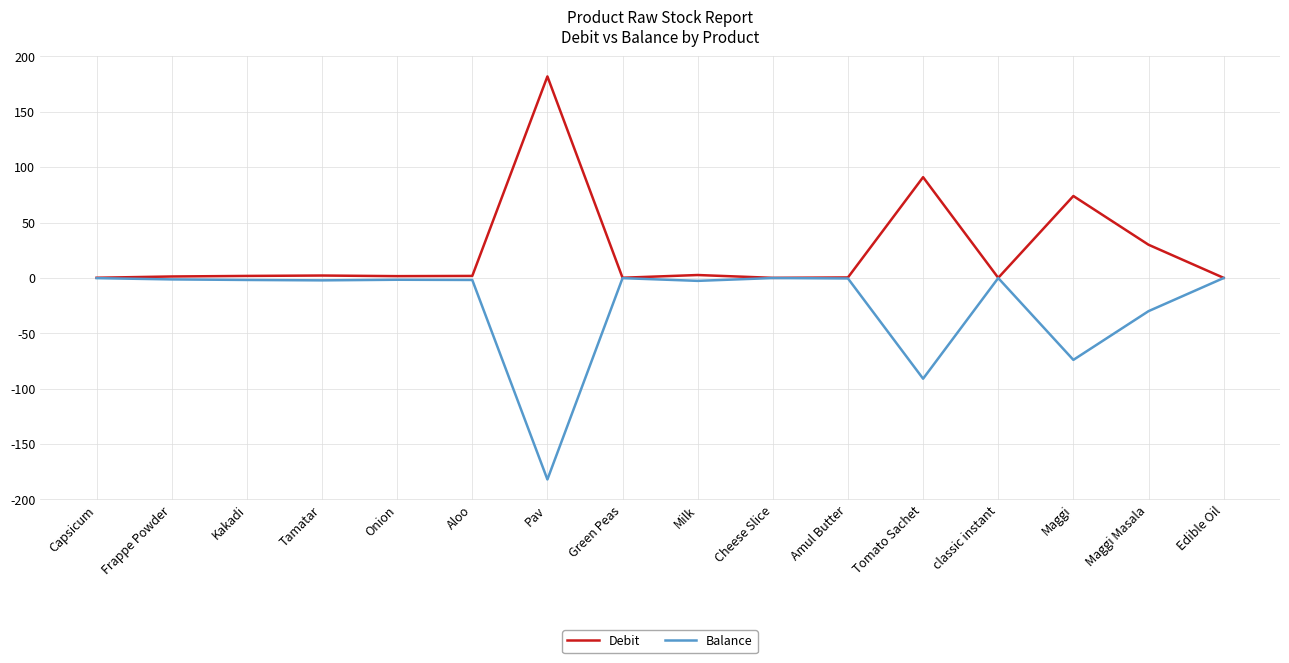

Is the value of Debit at Maggi Masala greater than the value of Balance at Capsicum?

Yes